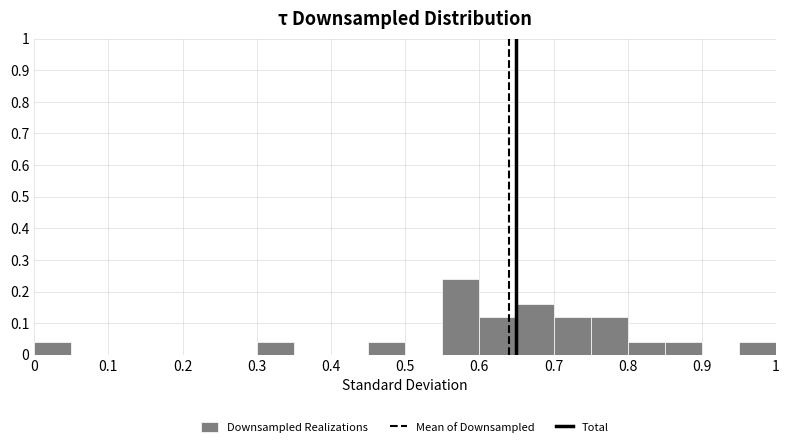

What is the height of the bar covering 0.95 to 1.00 on the x-axis? The values are not printed on the chart, so give them approximately, as read against the axis.

0.04